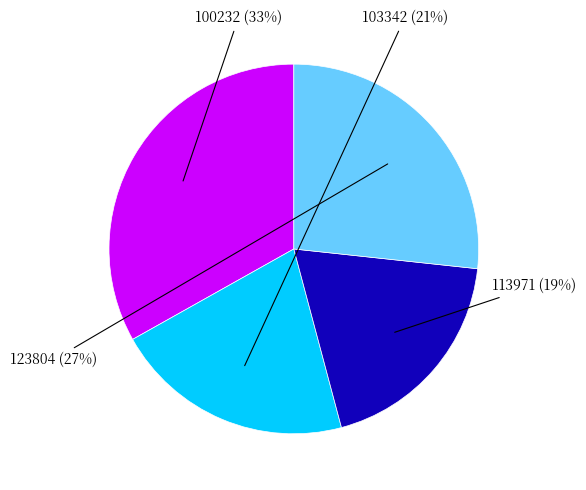

To the nearest percent, what is the average slice percentage?

25%